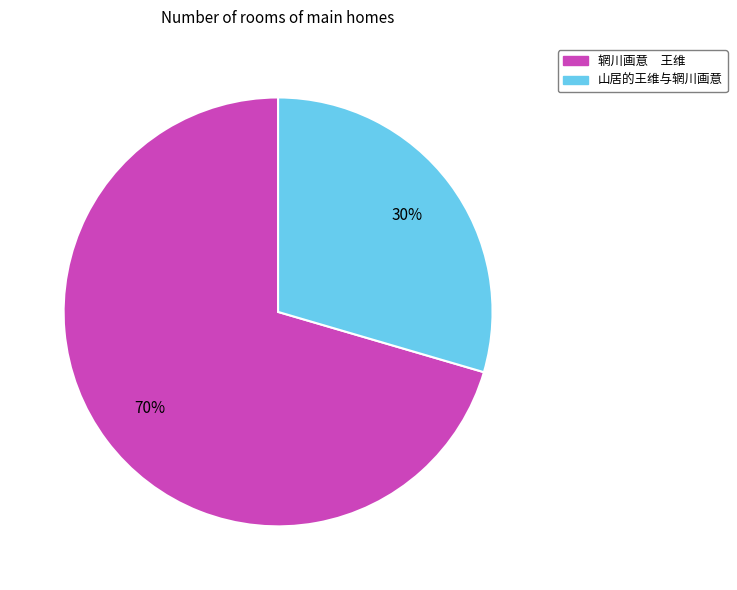

Rank the categories by value from lowest to highest.

山居的王维与辋川画意, 辋川画意 王维